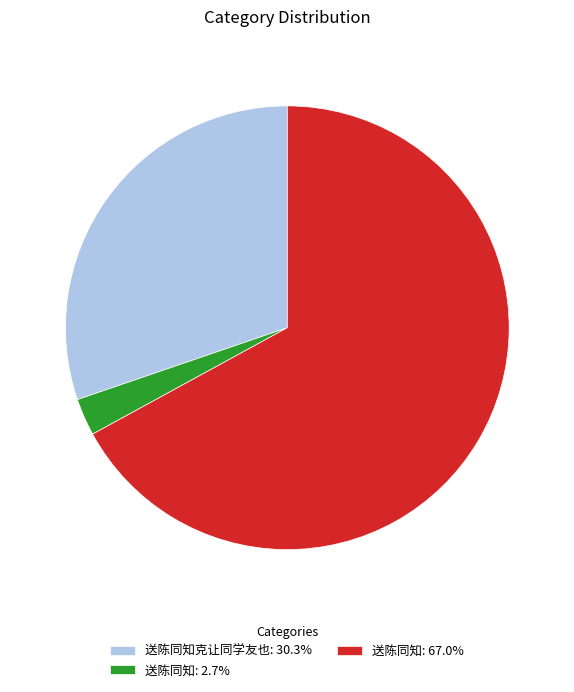

Approximately how many times larger is the value at 送陈同知: 67.0% compared to 送陈同知: 2.7%?

24.8